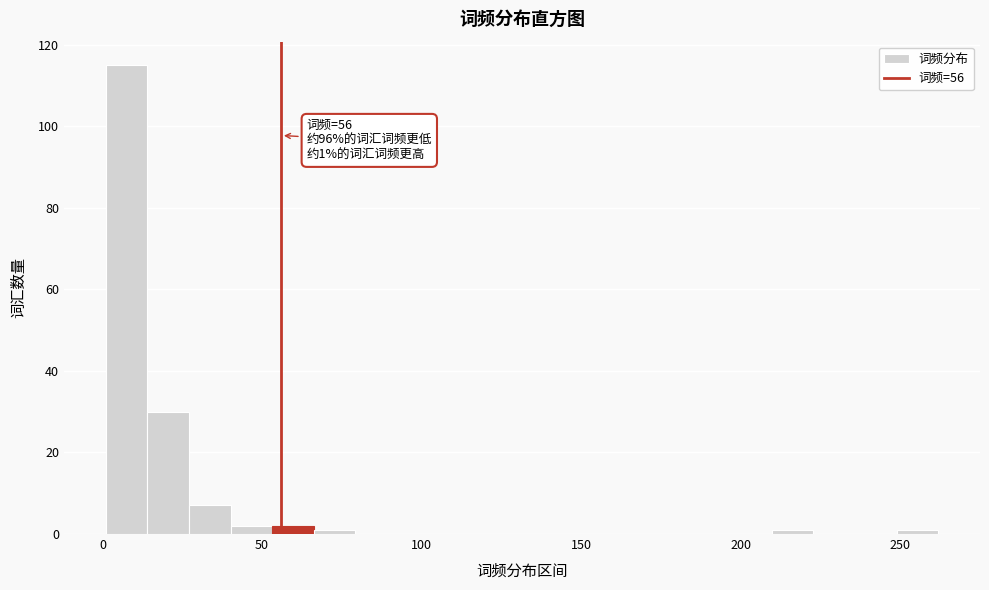

Read against the x-axis, roughly where is the centre of the tallest bar?

10